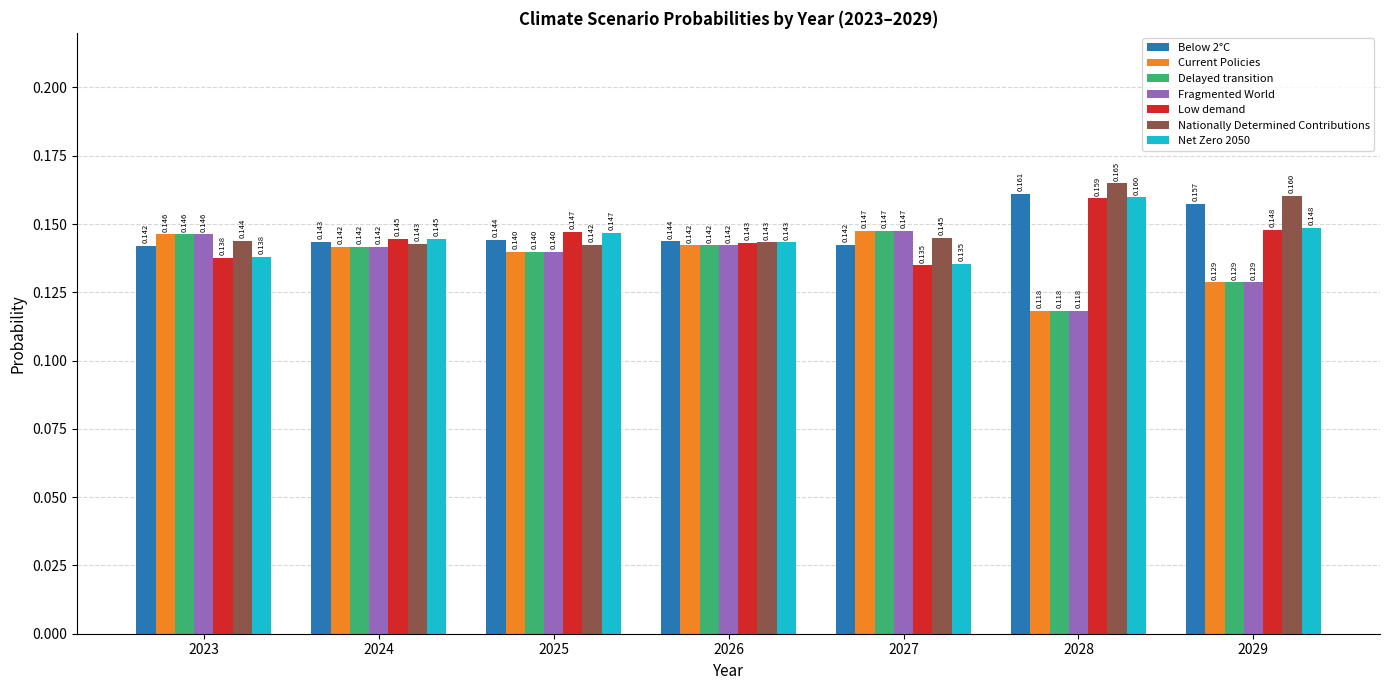

What is the total value across all series at 2028?

1.0